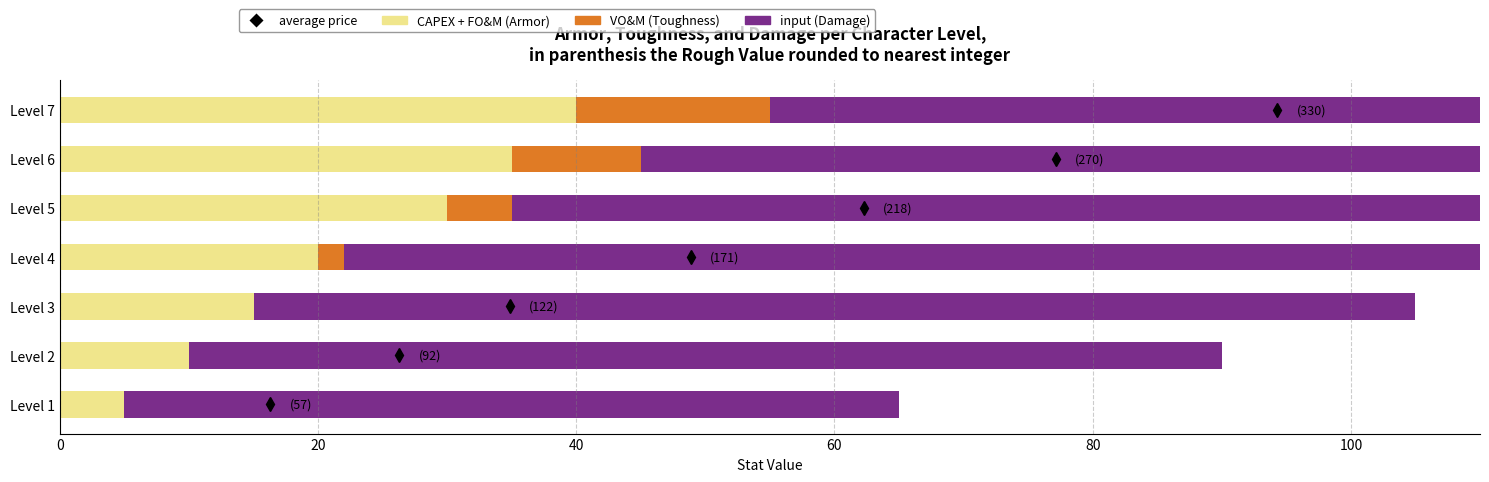

Reading left to right, what are all the values shown in this chart?

CAPEX + FO&M (Armor): 5	10	15	20	30	35	40
VO&M (Toughness): 0	0	0	2	5	10	15
input (Damage): 60	80	90	105	120	130	145